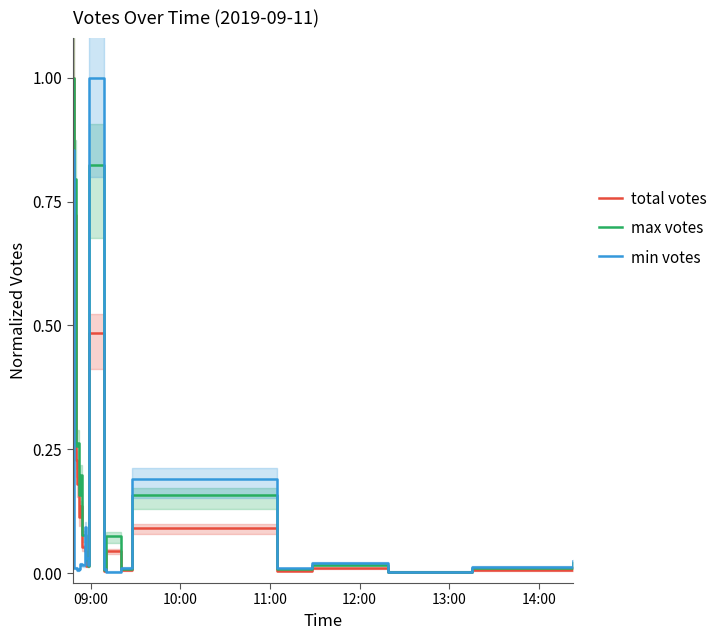

What is the highest value of the total votes series?

1.0